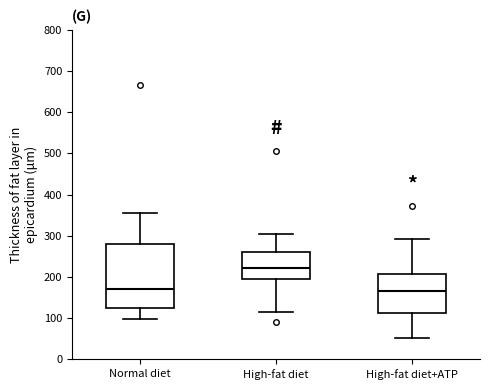

Reading left to right, transcribe this box plot: for each box, give where its median line is, the range the box spans, and where its two whiskers end, as read against the y-axis. The values are not printed on the chart, so give them approximately, as read against the axis.

Normal diet: median 170, box 130 to 280, whiskers 100 to 360
High-fat diet: median 220, box 190 to 260, whiskers 120 to 310
High-fat diet+ATP: median 170, box 110 to 210, whiskers 50 to 290